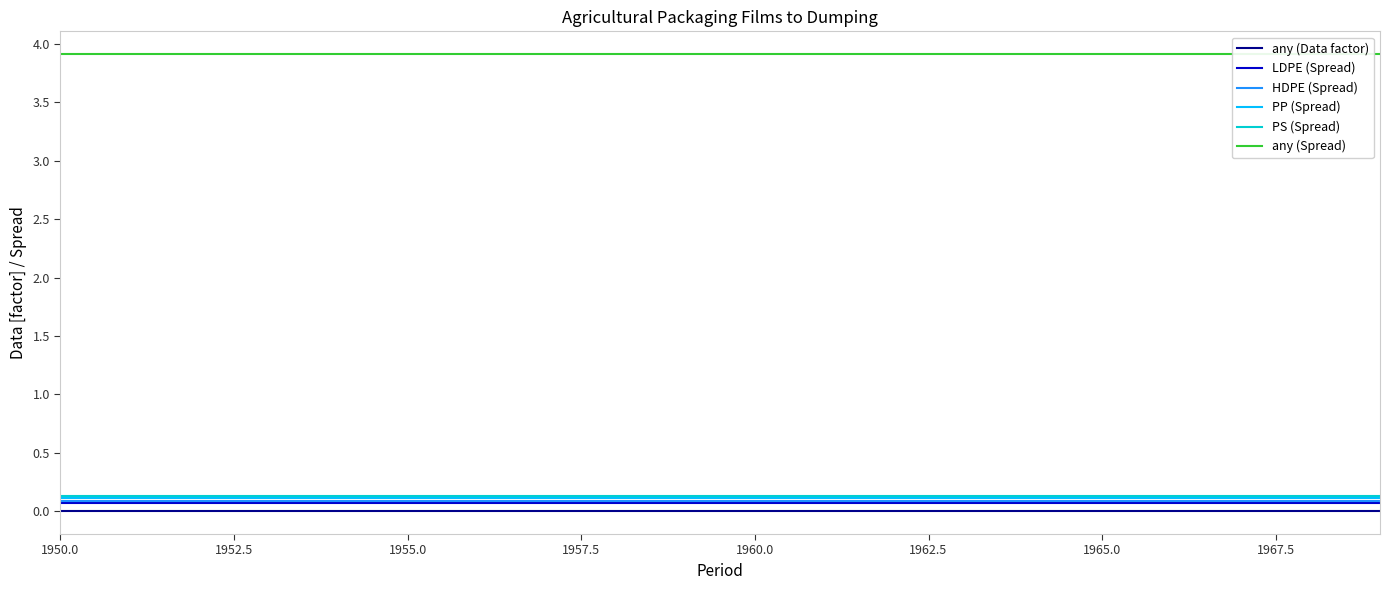

True or false: LDPE (Spread) and any (Data factor) cross at least once.

False